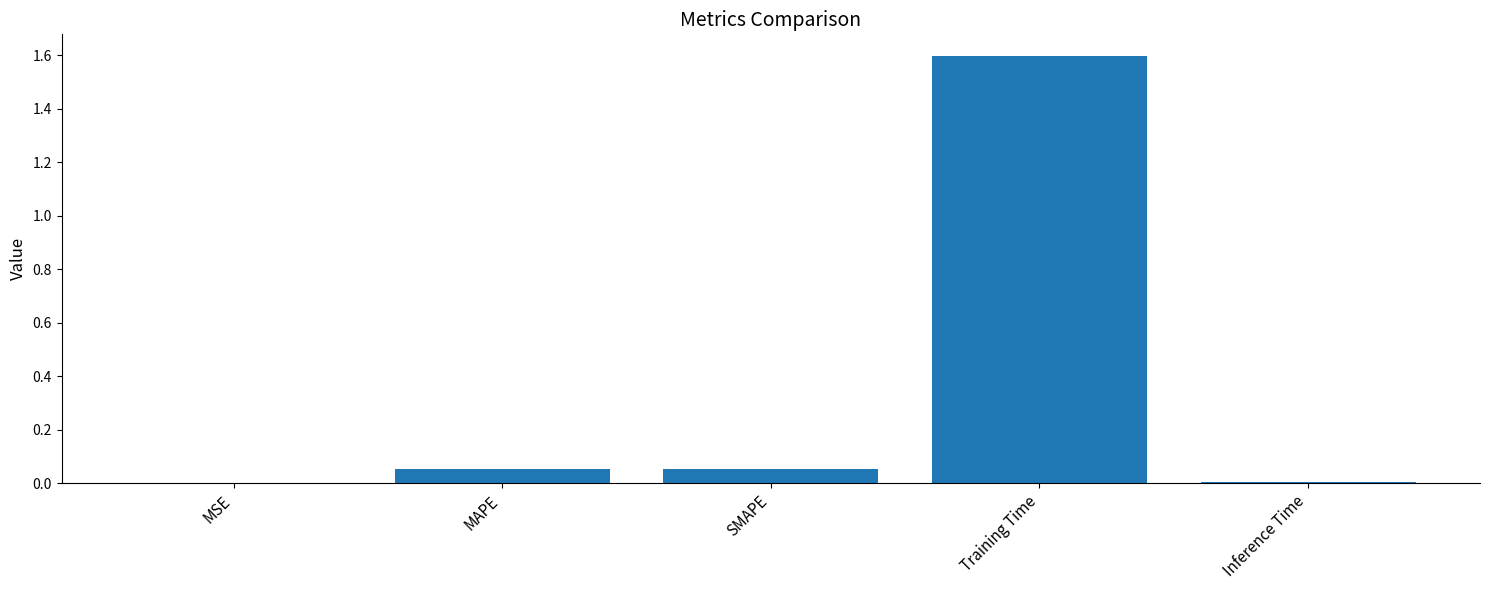

Between Inference Time and SMAPE, which is larger?

SMAPE